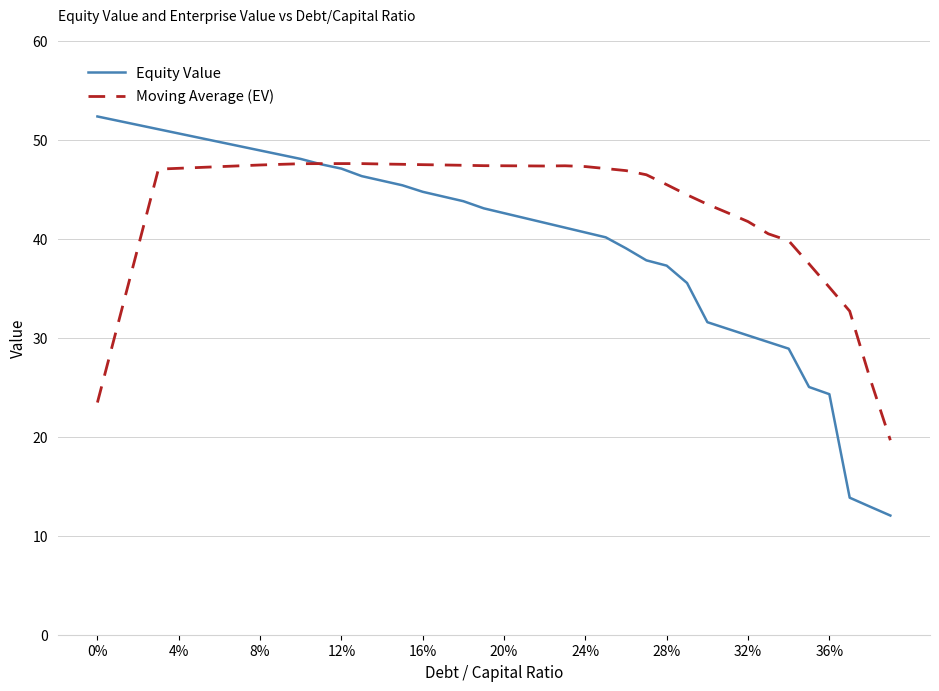

What are all the series names shown in the legend?

Equity Value, Moving Average (EV)